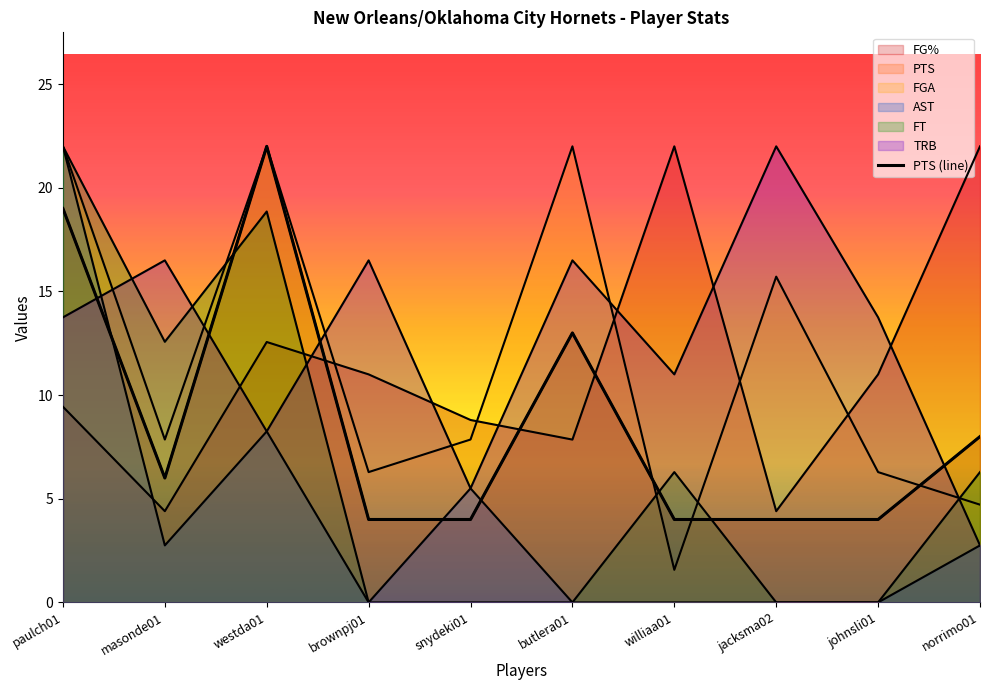

After their last crossing, which series has the higher values: FT or FGA?

FT